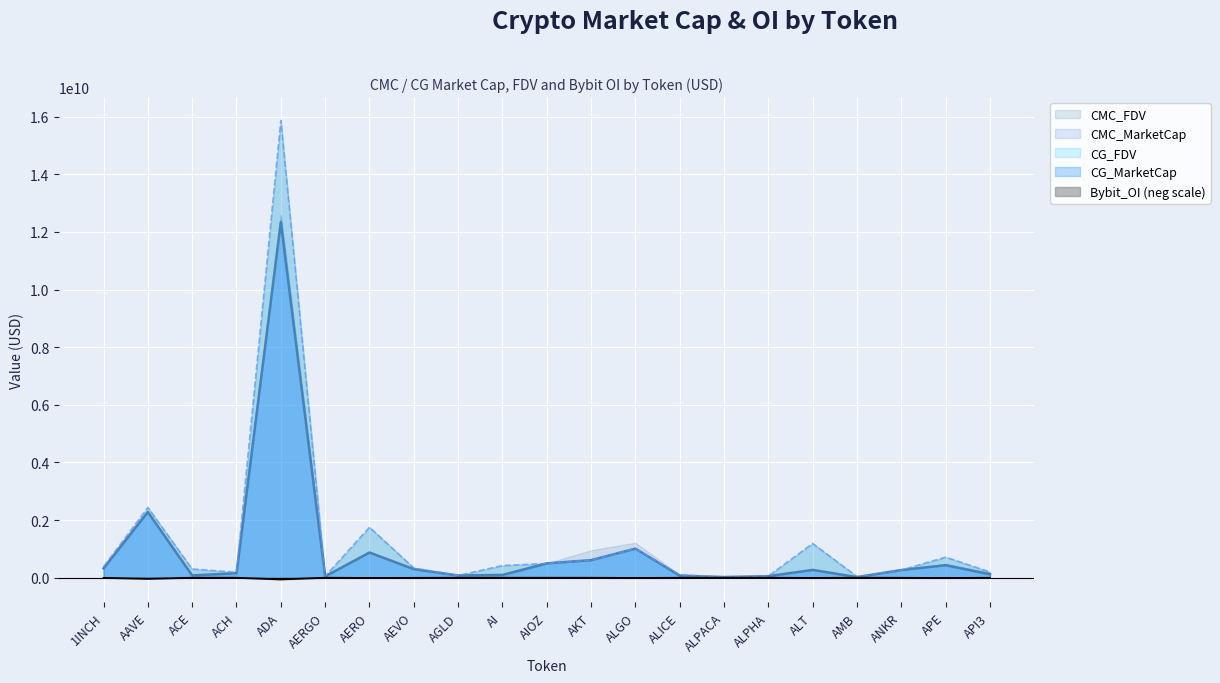

Which label corresponds to the smallest value in the chart?

ADA